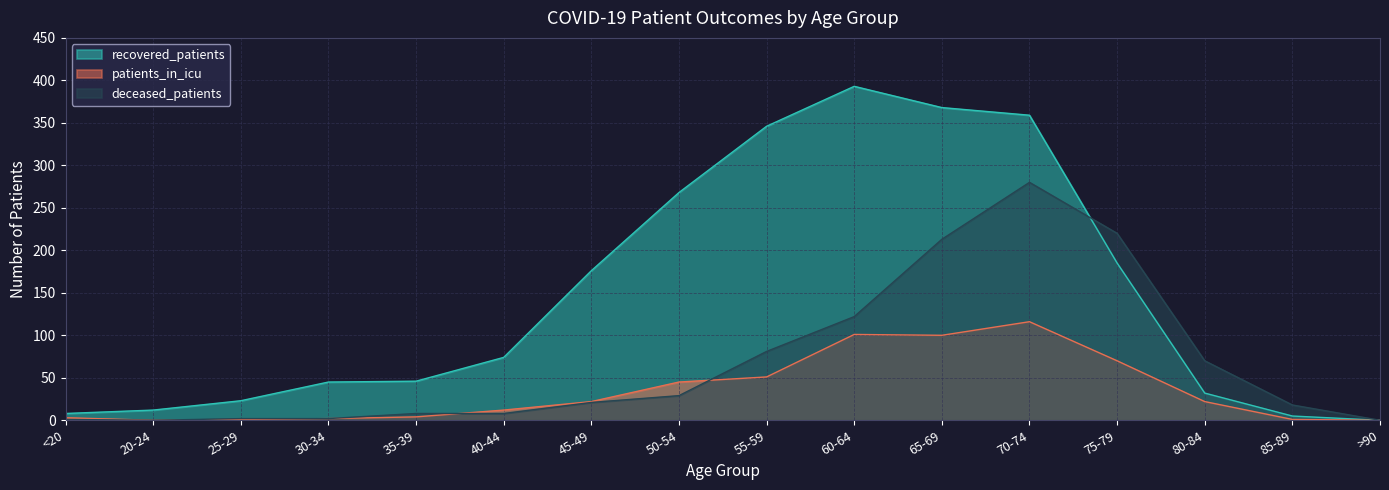

What is the sum of all recovered_patients values?

2340